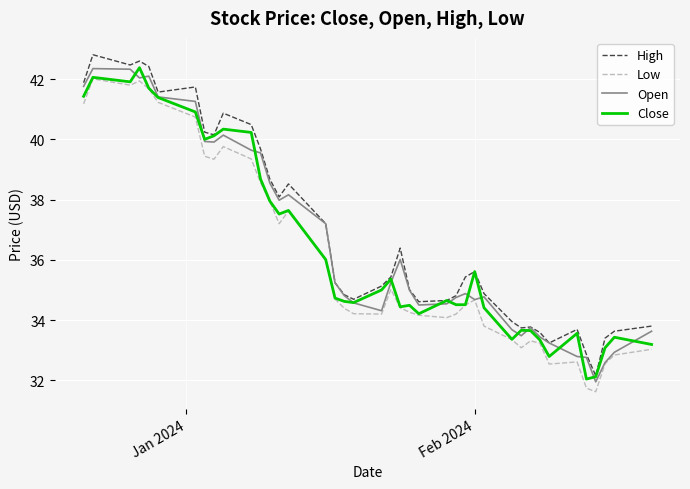

What is the maximum value shown in the chart?

42.8